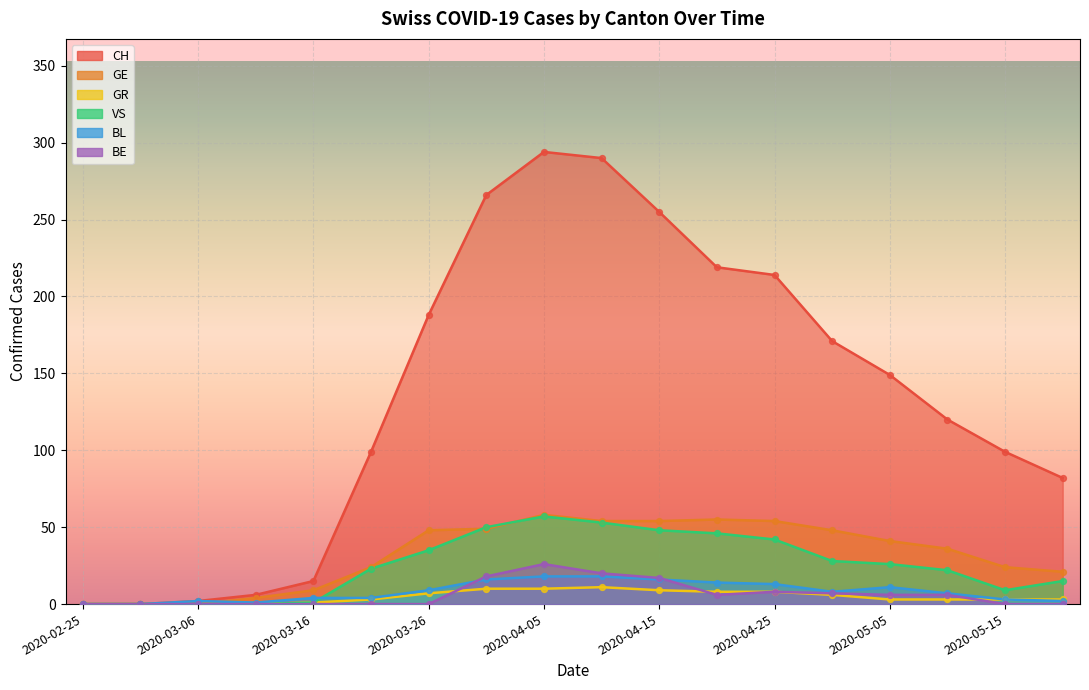

Which series has the largest total across all categories?

CH